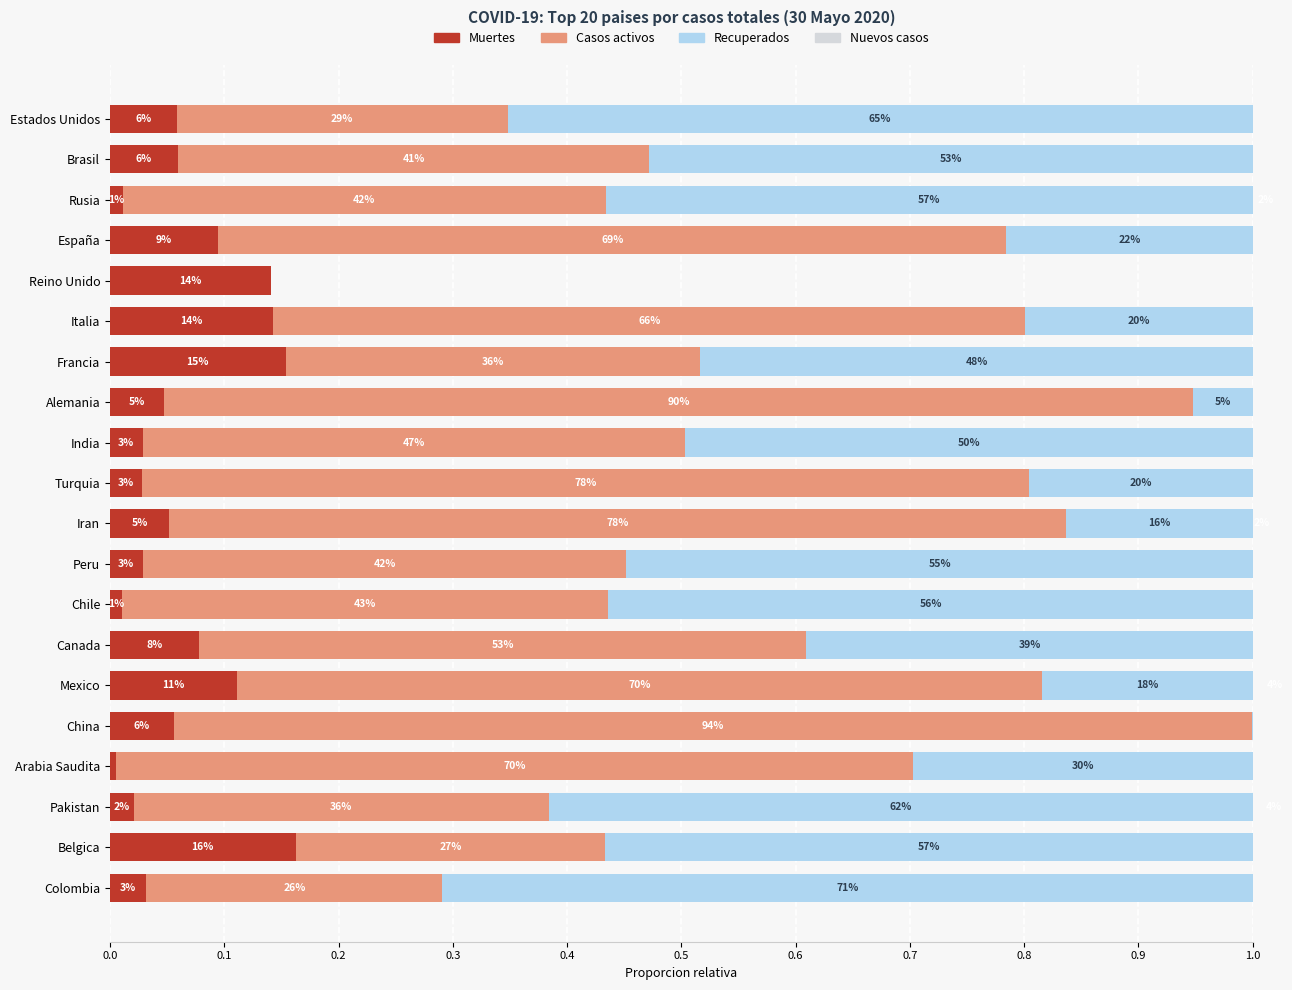

What is the average value of the Muertes series?

0.1